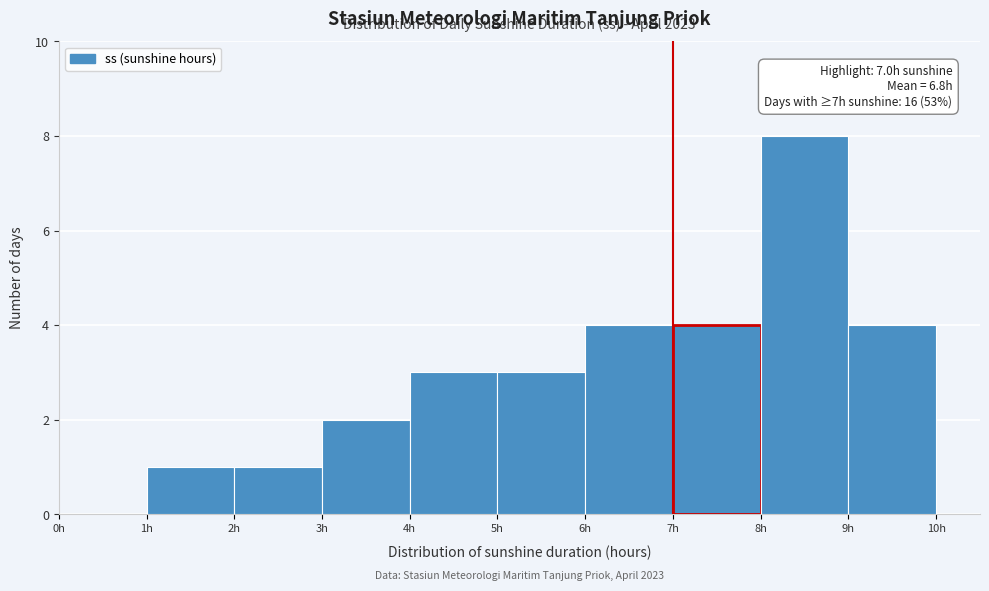

Over which range of the x-axis is the bar tallest?

8 to 9